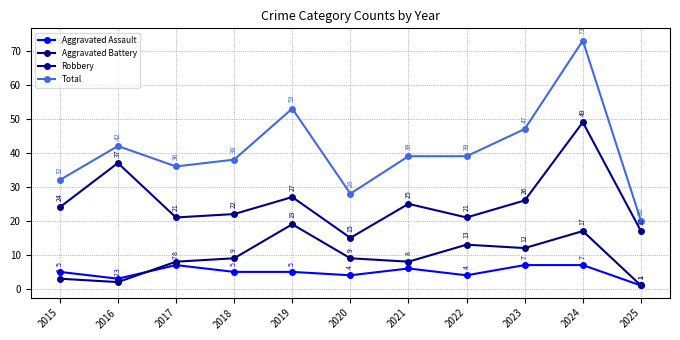

How many lines are shown in the chart?

4